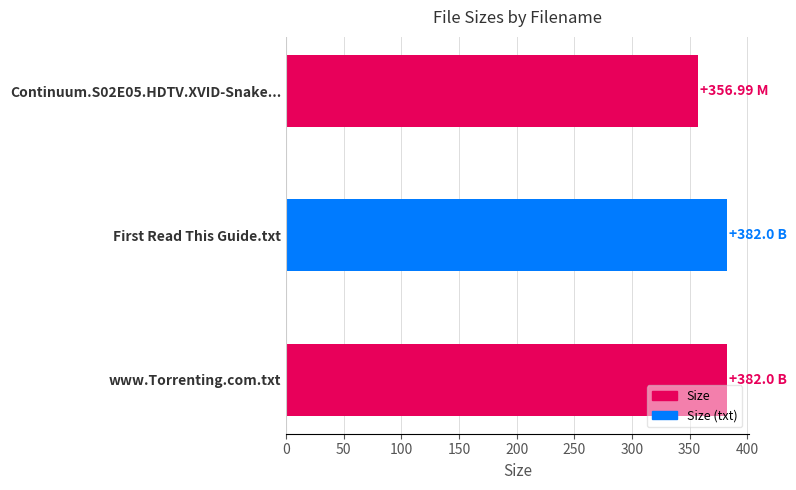

Between www.Torrenting.com.txt and Continuum.S02E05.HDTV.XVID-Snake..., which is larger?

www.Torrenting.com.txt